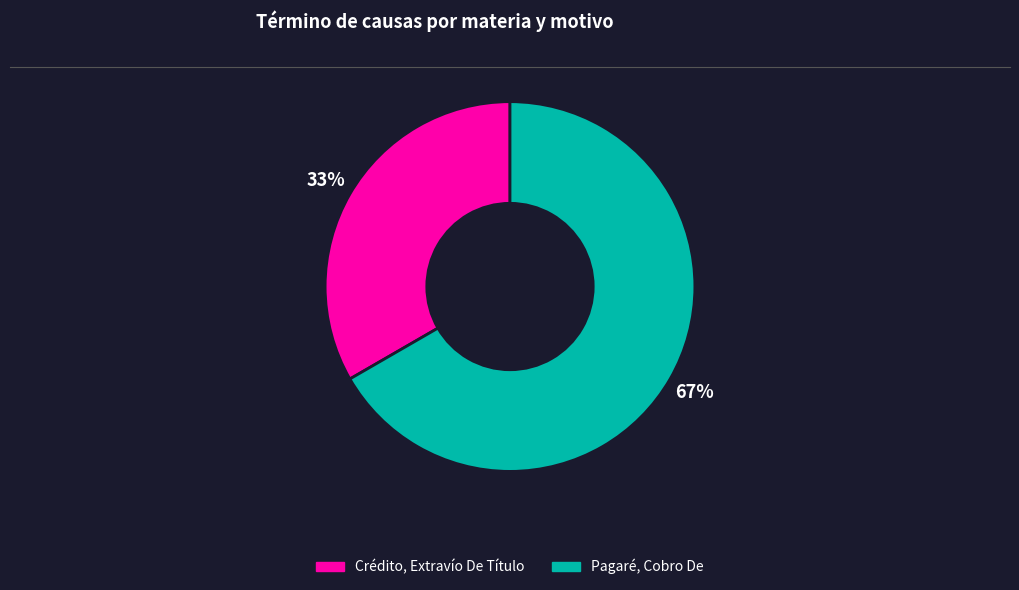

The Pagaré, Cobro De slice represents 67% of the pie. True or false?

True